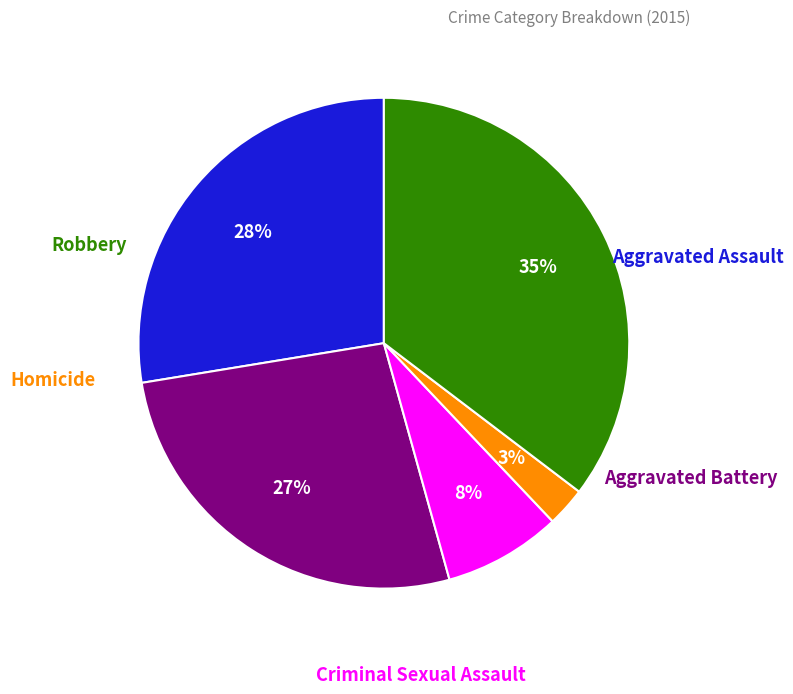

Is there a majority slice in this chart?

No